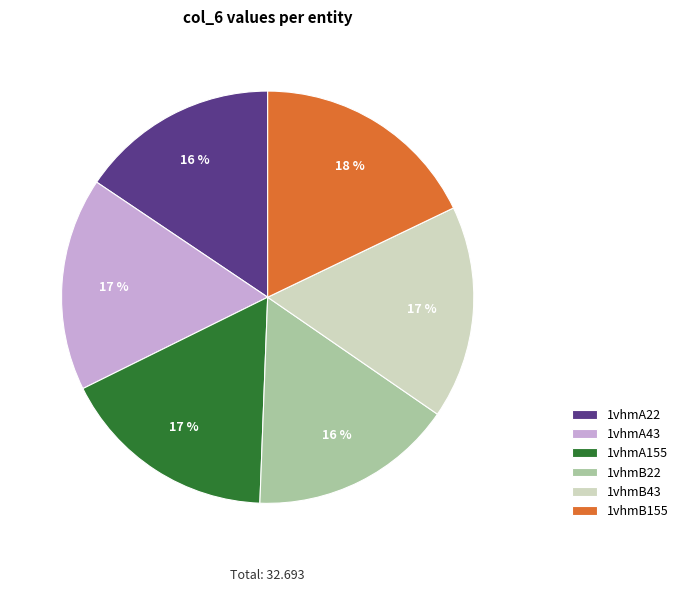

Approximately how many times larger is the value at 1vhmA155 compared to 1vhmA43?

1.0